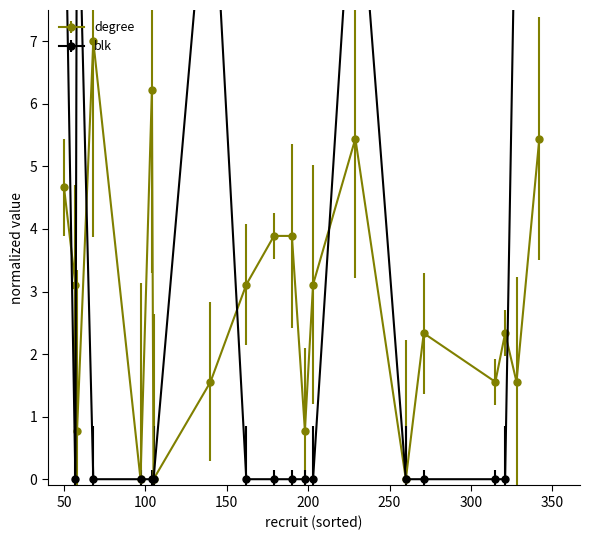

Rank the series by their maximum value, from highest to lowest.

blk, degree